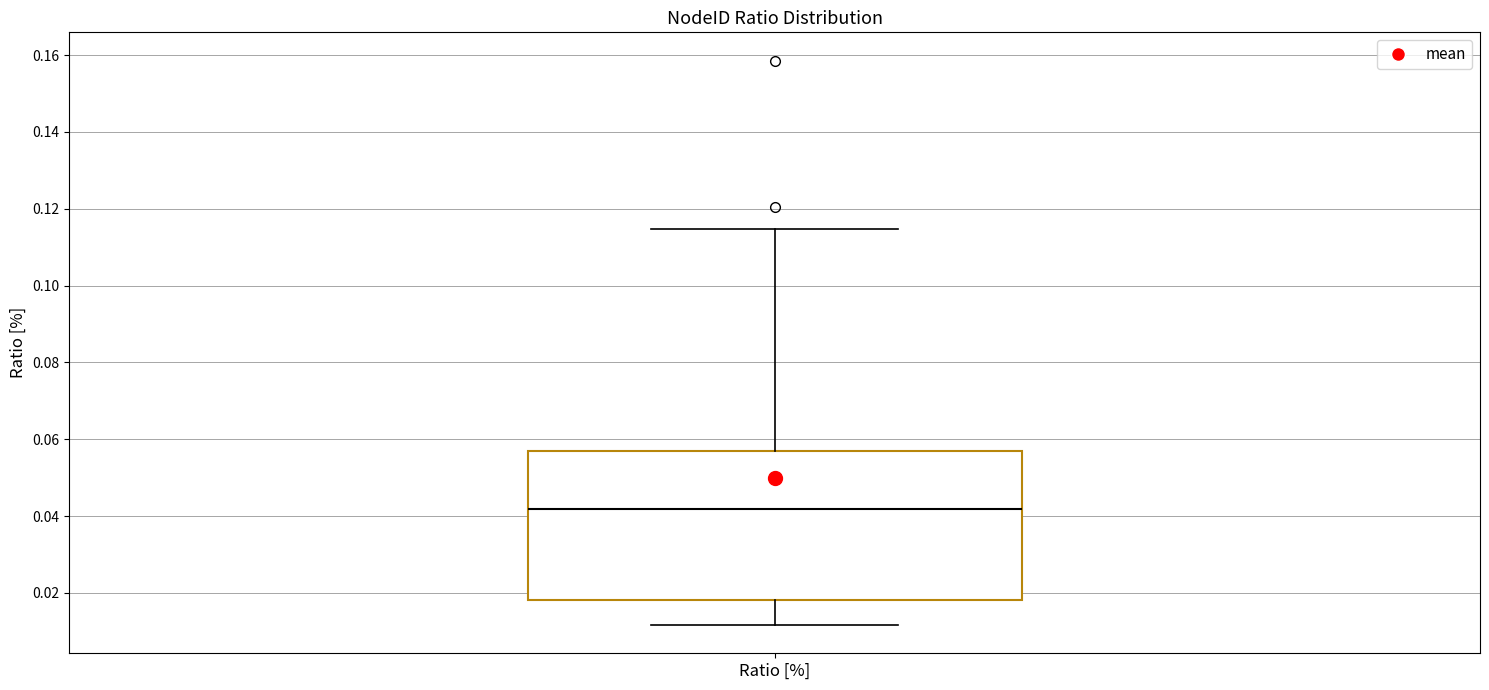

Where is the lower edge of the box for Ratio [%] on the y-axis? The values are not printed on the chart, so give them approximately, as read against the axis.

0.018